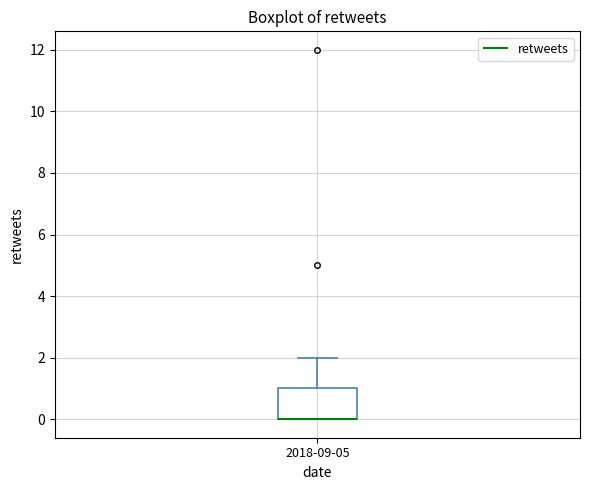

Read this box plot against the y-axis: the position of the median line, the range covered by the box, and the ends of both whiskers. The values are not printed on the chart, so give them approximately, as read against the axis.

median 0 (drawn on the box's lower edge), box 0 to 1, whiskers 0 to 2